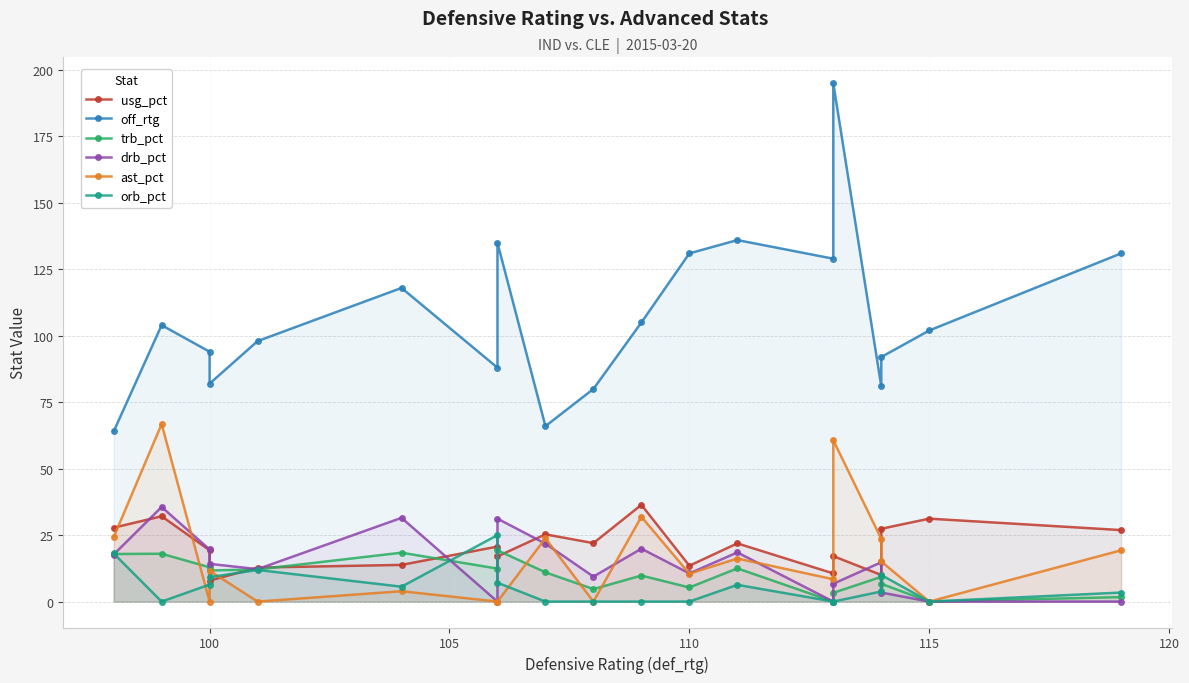

The drb_pct series shows -12.6 at 125. True or false?

False